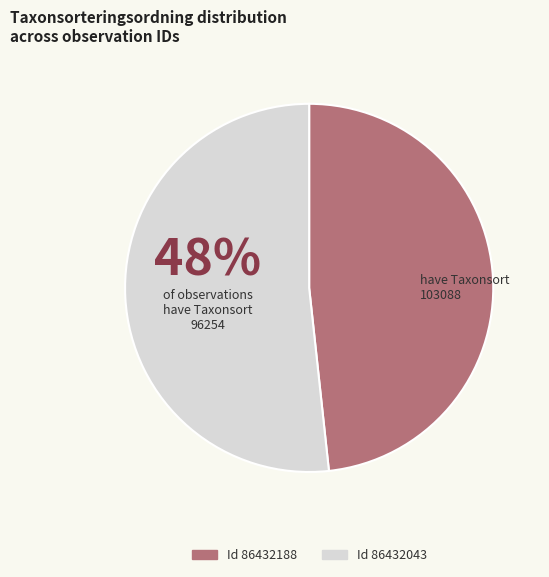

What is the total percentage of 86432188 and 86432043?

100.0%